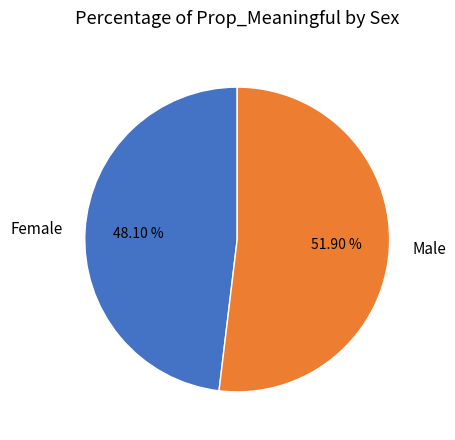

Which slice is the largest?

Male